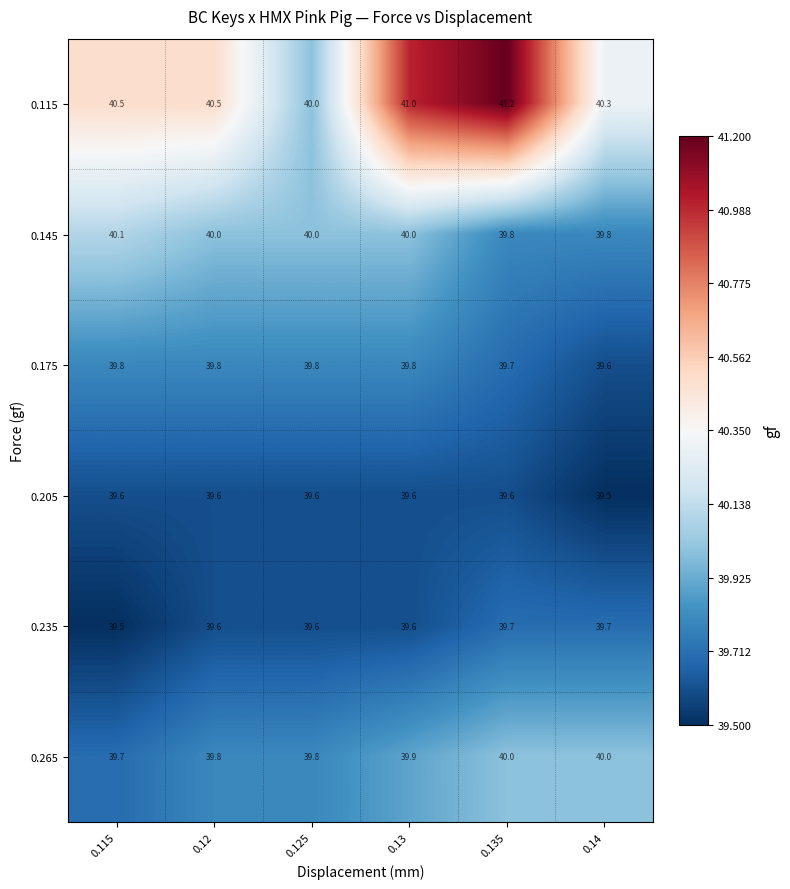

What is the spread (max minus min) of values at 0.125?

0.4